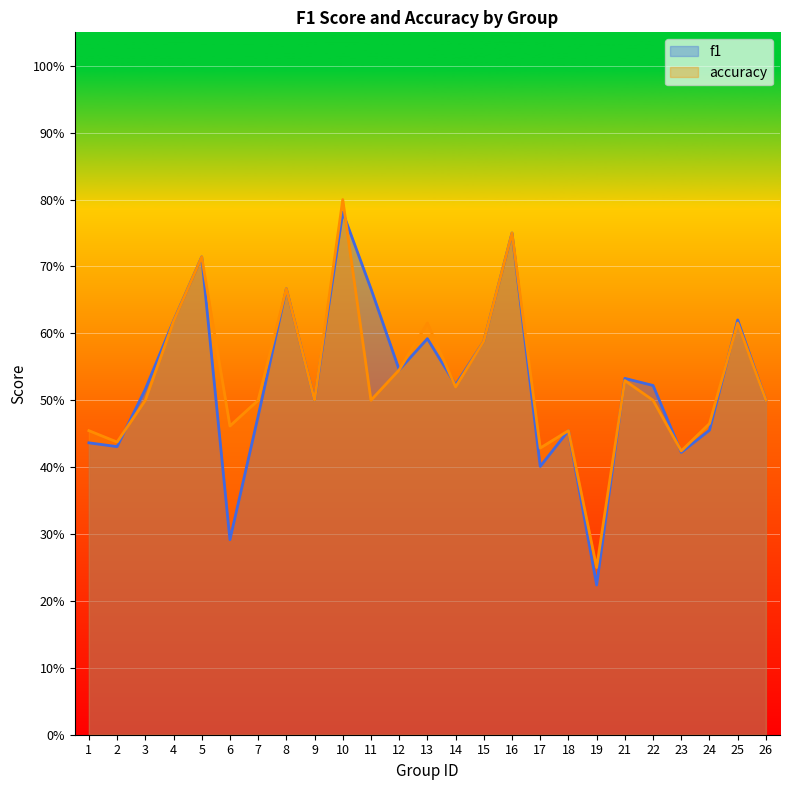

Reading left to right, list all the values displayed in this chart.

f1: 1=0.4	2=0.4	3=0.5	4=0.6	5=0.7	6=0.3	7=0.5	8=0.7	9=0.5	10=0.8	11=0.7	12=0.5	13=0.6	14=0.5	15=0.6	16=0.8	17=0.4	18=0.5	19=0.2	21=0.5	22=0.5	23=0.4	24=0.5	25=0.6	26=0.5
accuracy: 1=0.5	2=0.4	3=0.5	4=0.6	5=0.7	6=0.5	7=0.5	8=0.7	9=0.5	10=0.8	11=0.5	12=0.5	13=0.6	14=0.5	15=0.6	16=0.8	17=0.4	18=0.5	19=0.2	21=0.5	22=0.5	23=0.4	24=0.5	25=0.6	26=0.5